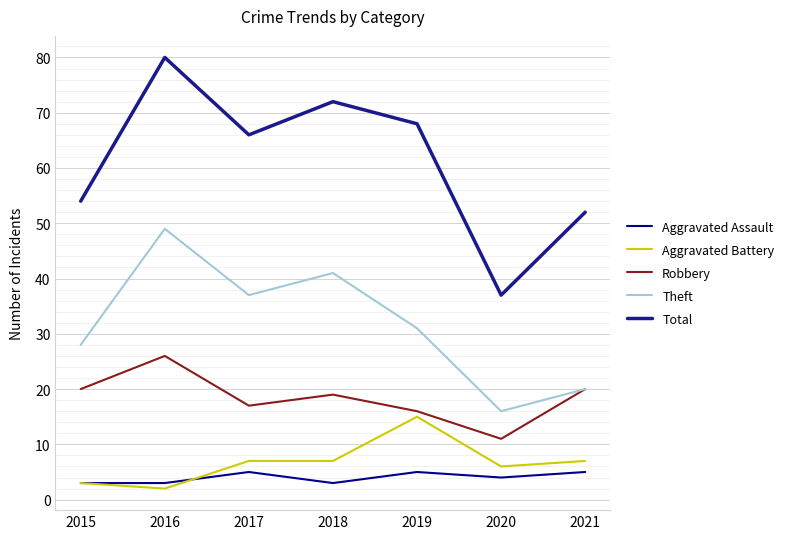

At which label is Total closest to 58?

2015